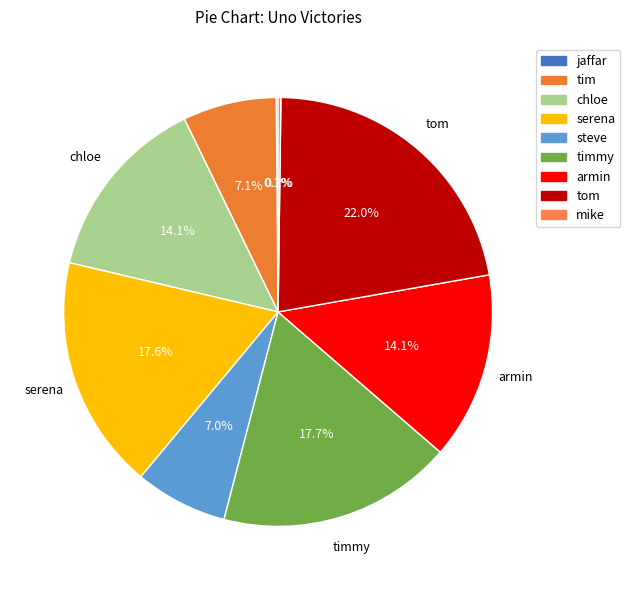

Between steve and chloe, which is larger?

chloe